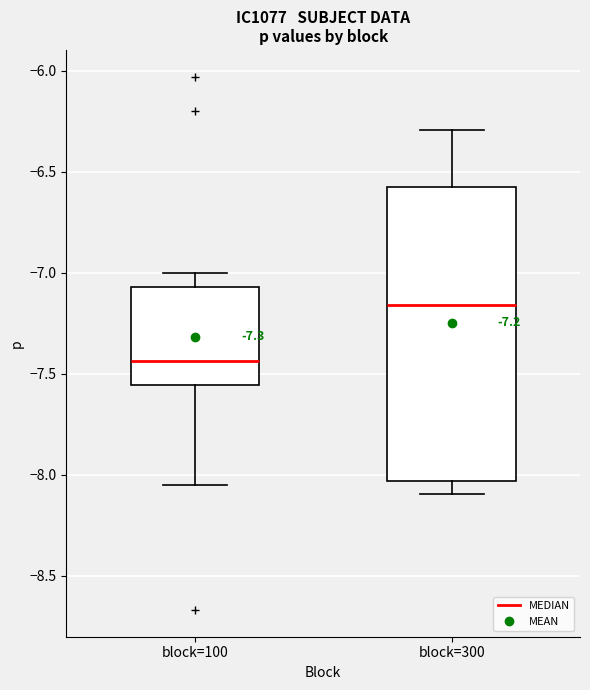

Comparing the boxes themselves (not the whiskers), which one is the tallest?

block=300